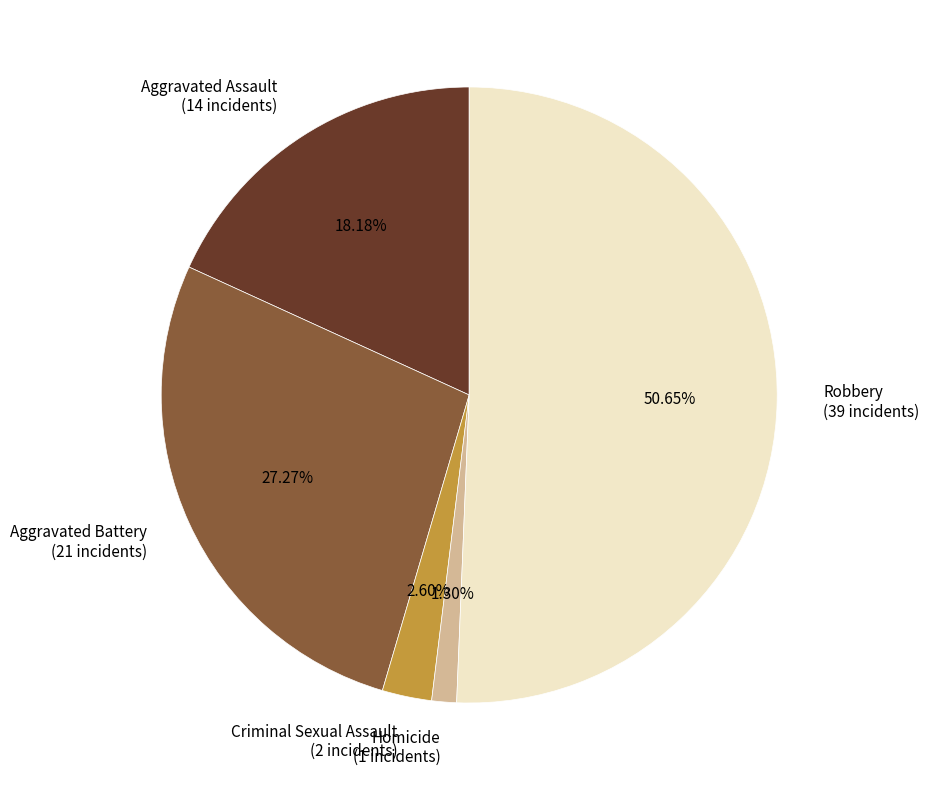

Rank the categories by value from highest to lowest.

Robbery, Aggravated Battery, Aggravated Assault, Criminal Sexual Assault, Homicide